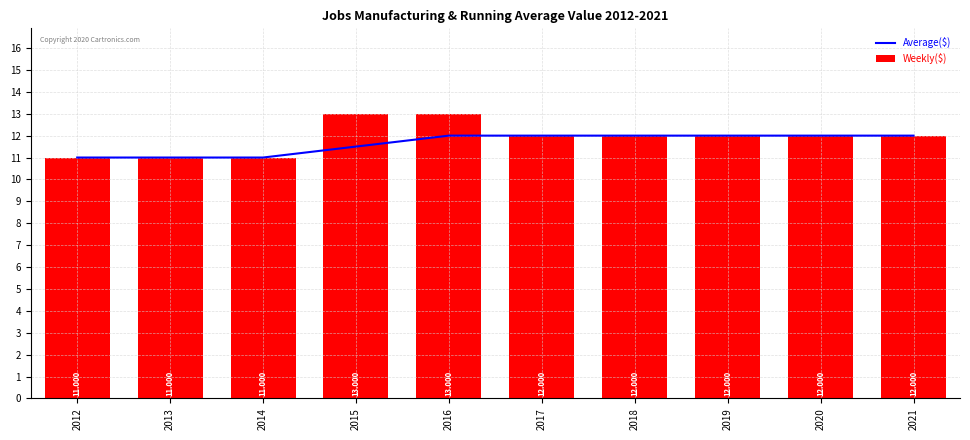

The Average($) series shows 5.9 at 2018. True or false?

False